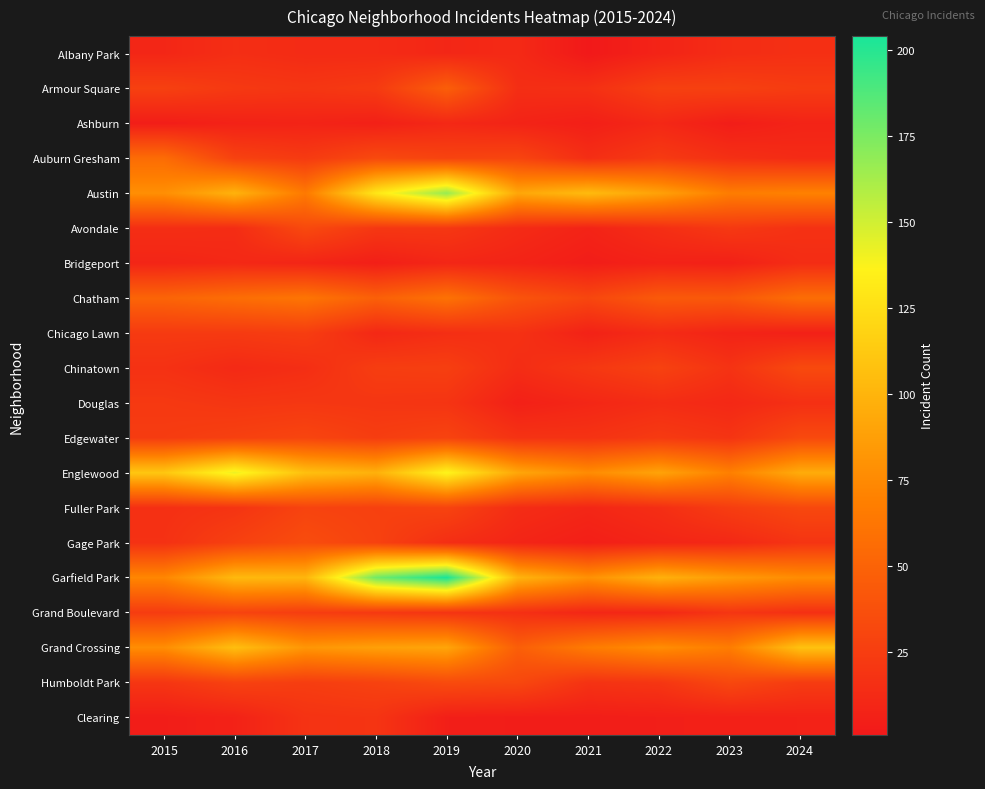

Count the number of data series in this chart.

20